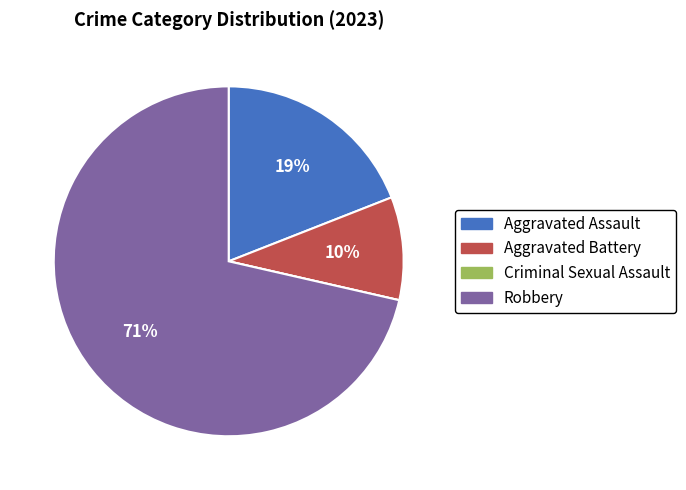

What percentage is the Aggravated Assault slice, to the nearest percent?

19%